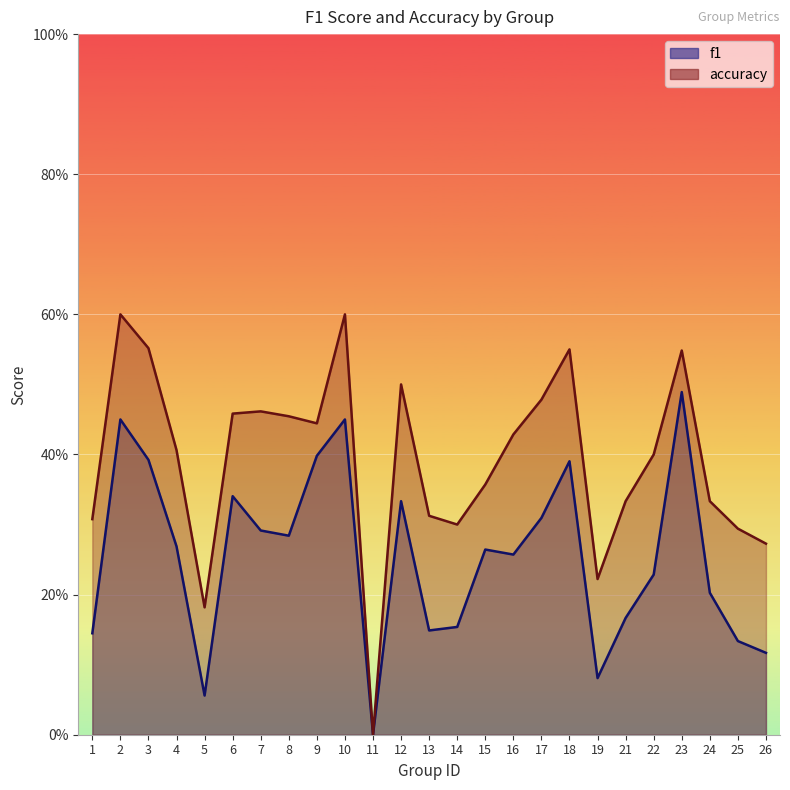

In accuracy, how many points are lower than both neighbors (excluding endpoints)?

5